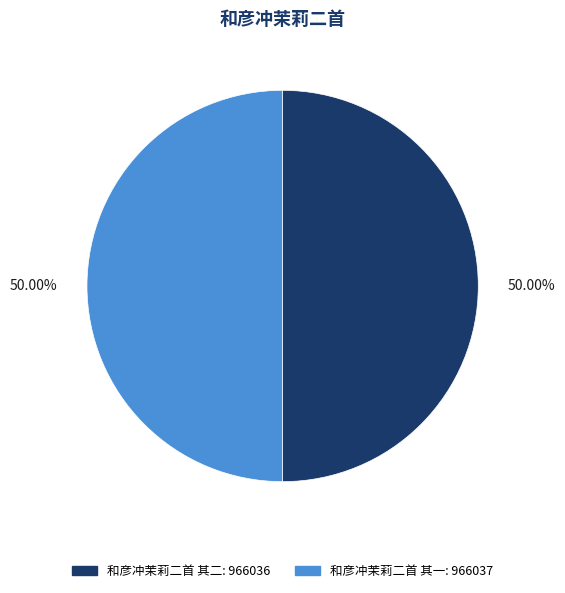

Approximately how many times larger is the value at 和彦冲茉莉二首 其一 compared to 和彦冲茉莉二首 其二?

1.0